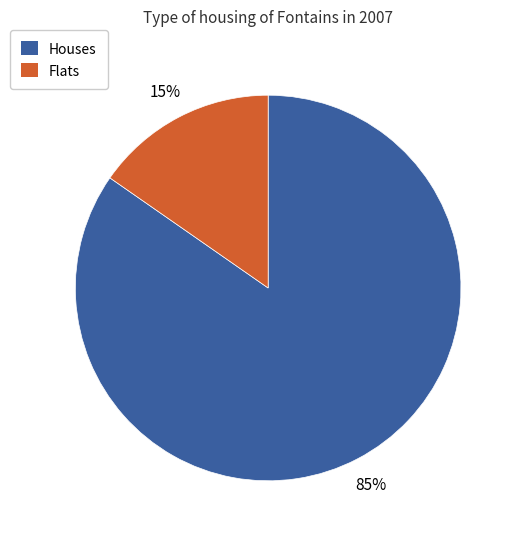

Does any single category account for the majority?

Yes